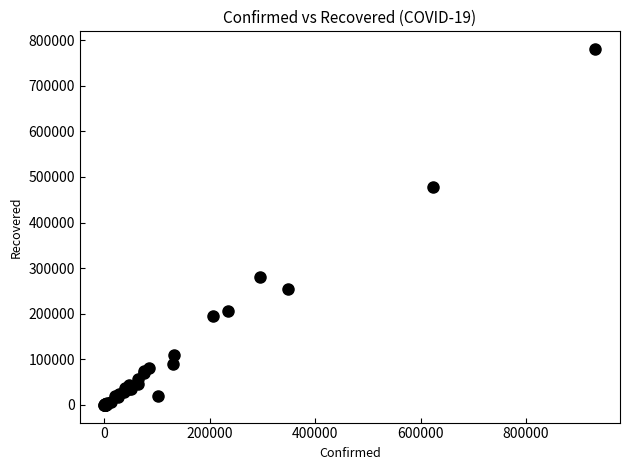

What Y value in the scatter plot is closest to 390239?

478077